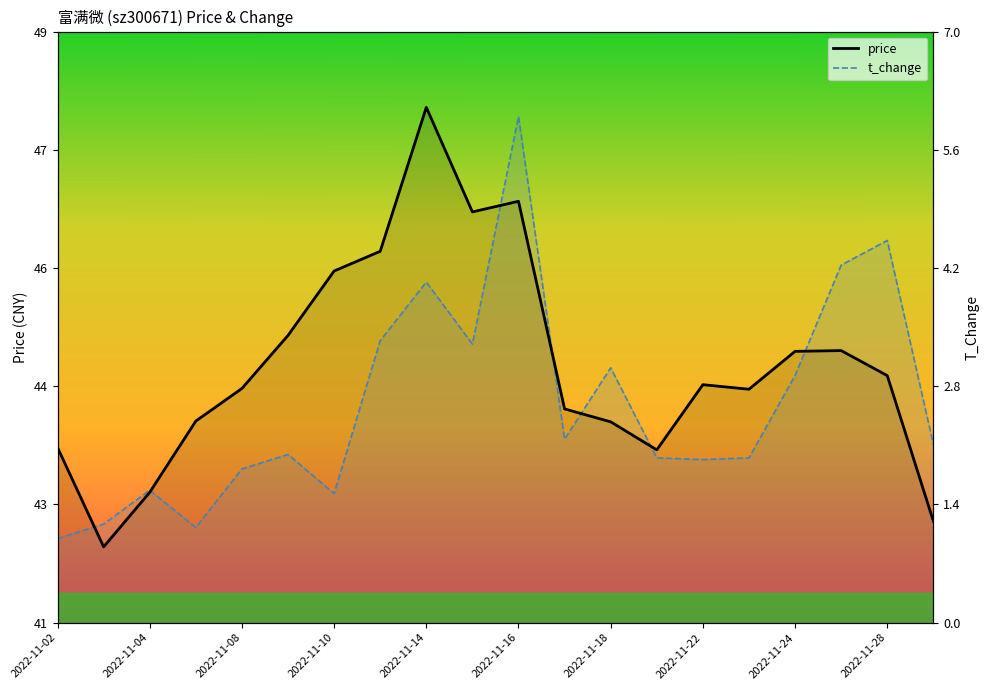

Which series has the widest spread of values?

price